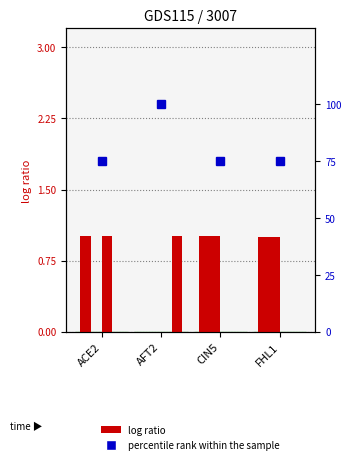

The value of AFT2 at AFT2 is 1.0. True or false?

True